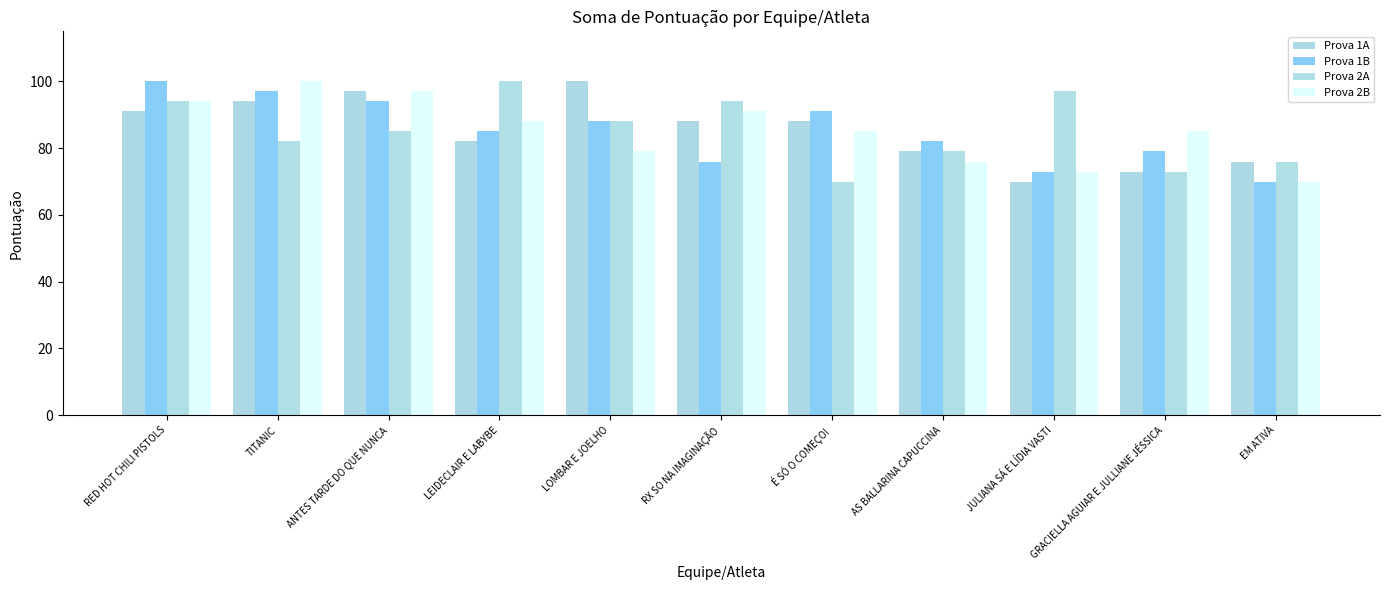

Reading left to right, list all the values displayed in this chart.

Prova 1A: RED HOT CHILI PISTOLS=91	TITANIC=94	ANTES TARDE DO QUE NUNCA=97	LEIDECLAIR E LABYBE=82	LOMBAR E JOELHO=100	RX SO NA IMAGINAÇÃO=88	É SÓ O COMEÇO!=88	AS BALLARINA CAPUCCINA=79	JULIANA SÁ E LÍDIA VASTI=70	GRACIELLA AGUIAR E JULLIANE JÉSSICA=73	EM ATIVA=76
Prova 1B: RED HOT CHILI PISTOLS=100	TITANIC=97	ANTES TARDE DO QUE NUNCA=94	LEIDECLAIR E LABYBE=85	LOMBAR E JOELHO=88	RX SO NA IMAGINAÇÃO=76	É SÓ O COMEÇO!=91	AS BALLARINA CAPUCCINA=82	JULIANA SÁ E LÍDIA VASTI=73	GRACIELLA AGUIAR E JULLIANE JÉSSICA=79	EM ATIVA=70
Prova 2A: RED HOT CHILI PISTOLS=94	TITANIC=82	ANTES TARDE DO QUE NUNCA=85	LEIDECLAIR E LABYBE=100	LOMBAR E JOELHO=88	RX SO NA IMAGINAÇÃO=94	É SÓ O COMEÇO!=70	AS BALLARINA CAPUCCINA=79	JULIANA SÁ E LÍDIA VASTI=97	GRACIELLA AGUIAR E JULLIANE JÉSSICA=73	EM ATIVA=76
Prova 2B: RED HOT CHILI PISTOLS=94	TITANIC=100	ANTES TARDE DO QUE NUNCA=97	LEIDECLAIR E LABYBE=88	LOMBAR E JOELHO=79	RX SO NA IMAGINAÇÃO=91	É SÓ O COMEÇO!=85	AS BALLARINA CAPUCCINA=76	JULIANA SÁ E LÍDIA VASTI=73	GRACIELLA AGUIAR E JULLIANE JÉSSICA=85	EM ATIVA=70